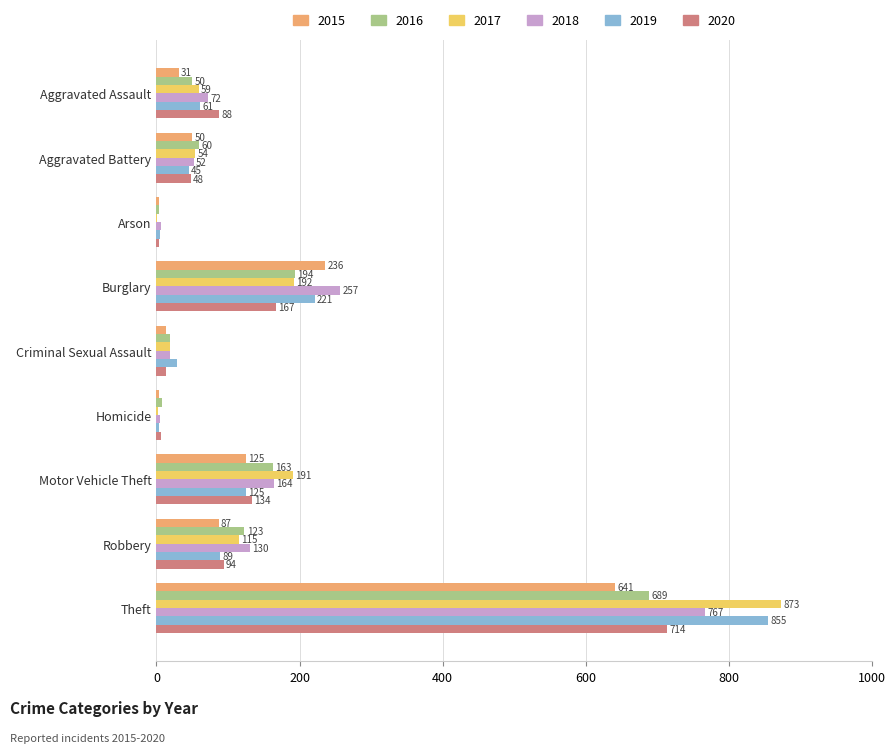

What is the sum of all 2019 values?

1433